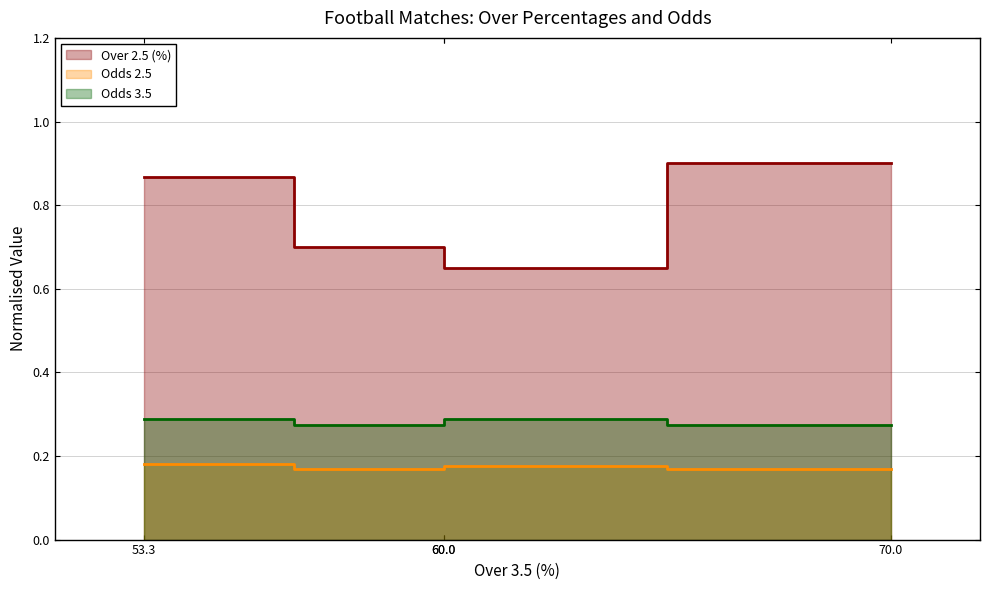

How many lines are shown in the chart?

3